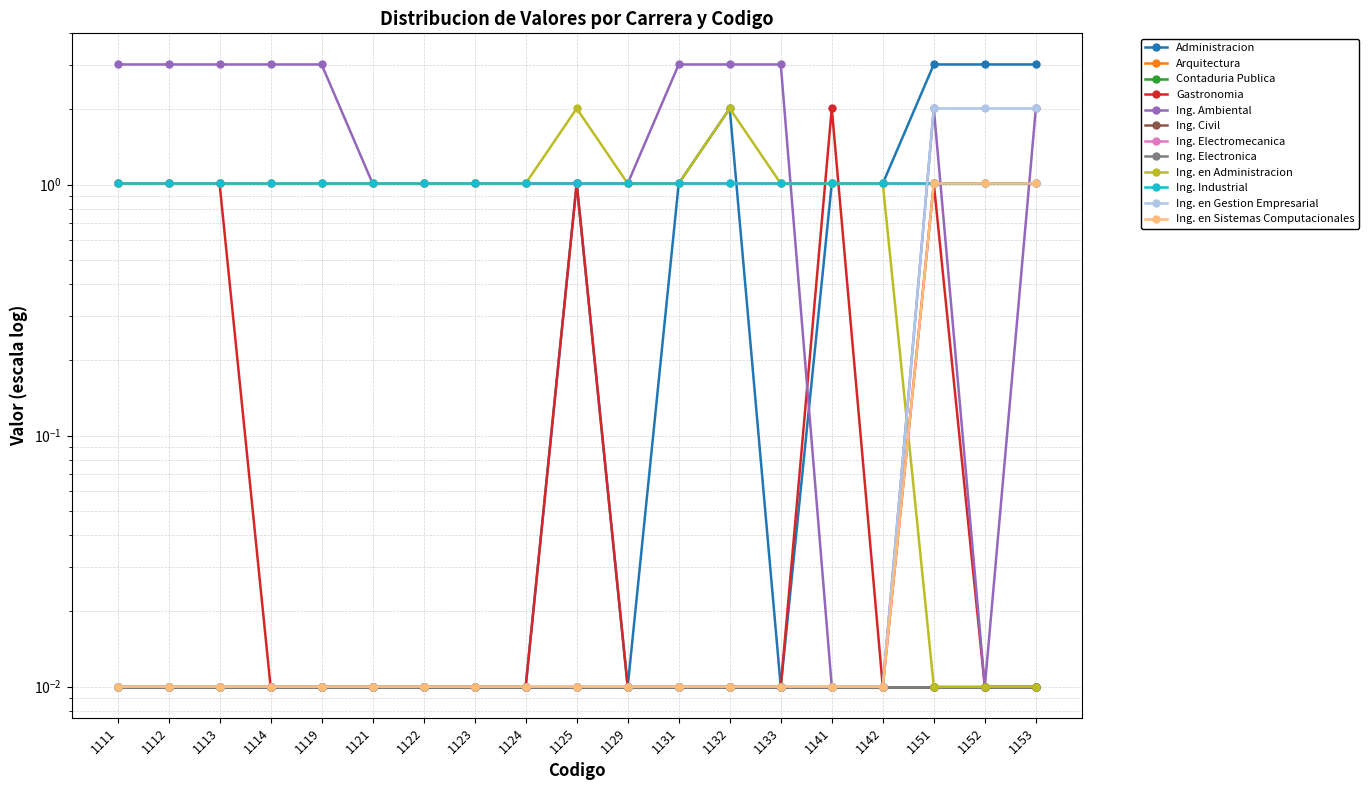

After their last crossing, which series has the higher values: Ing. en Administracion or Ing. en Sistemas Computacionales?

Ing. en Sistemas Computacionales